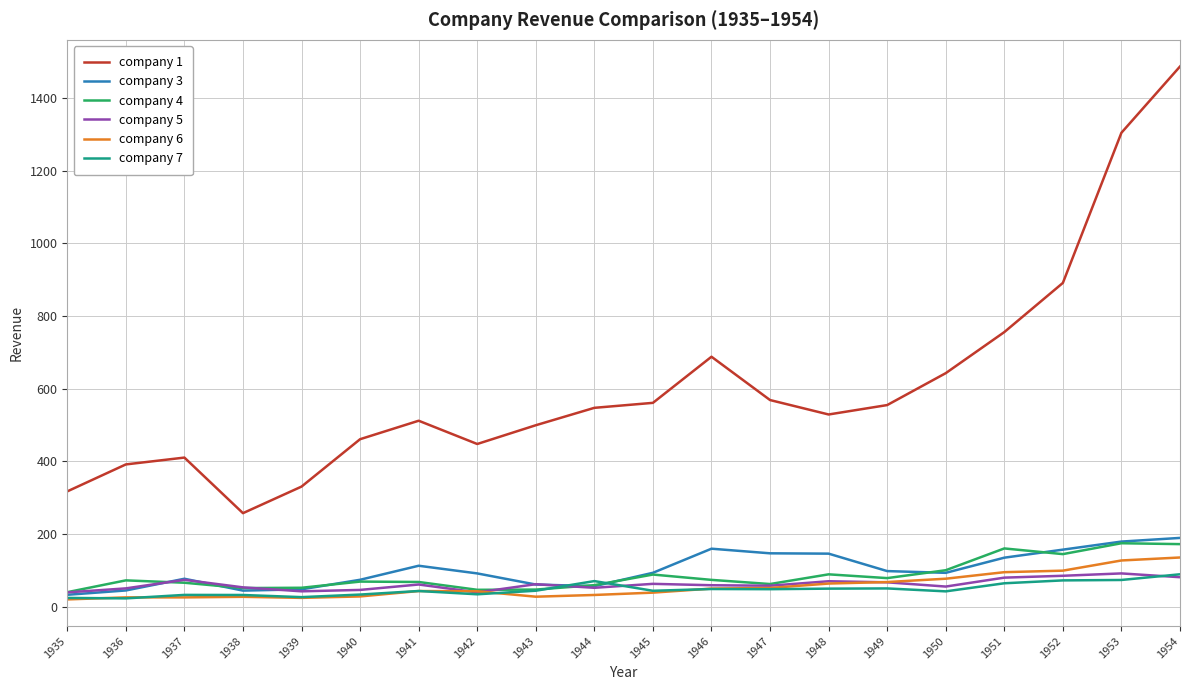

Is it true that company 4 equals 79.0 at 1949?

True